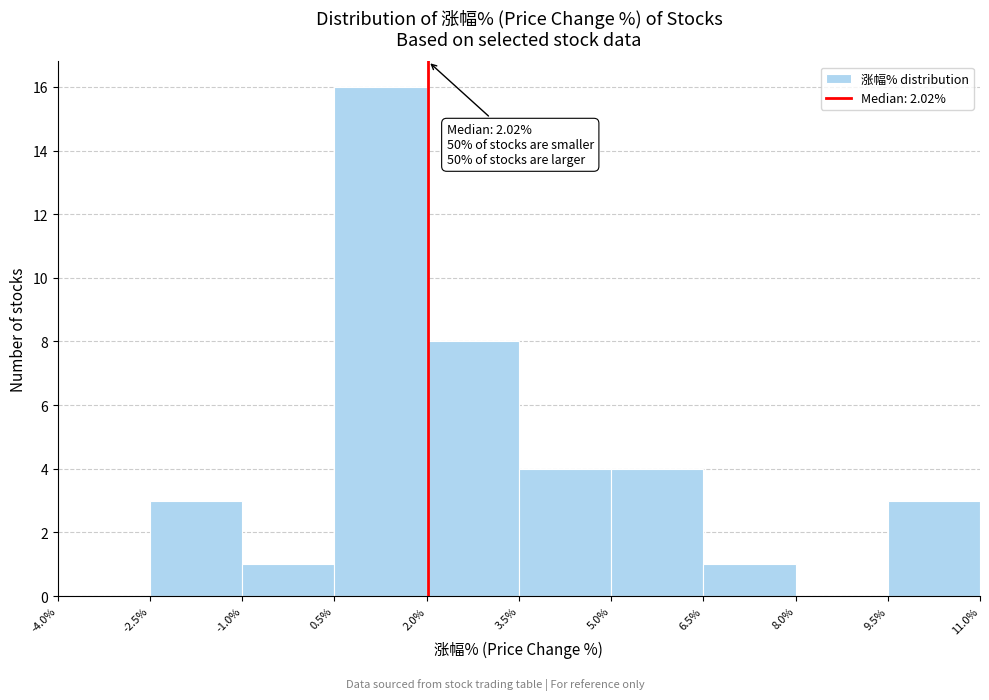

Which range on the x-axis has the tallest bar?

0.5% to 2.0%